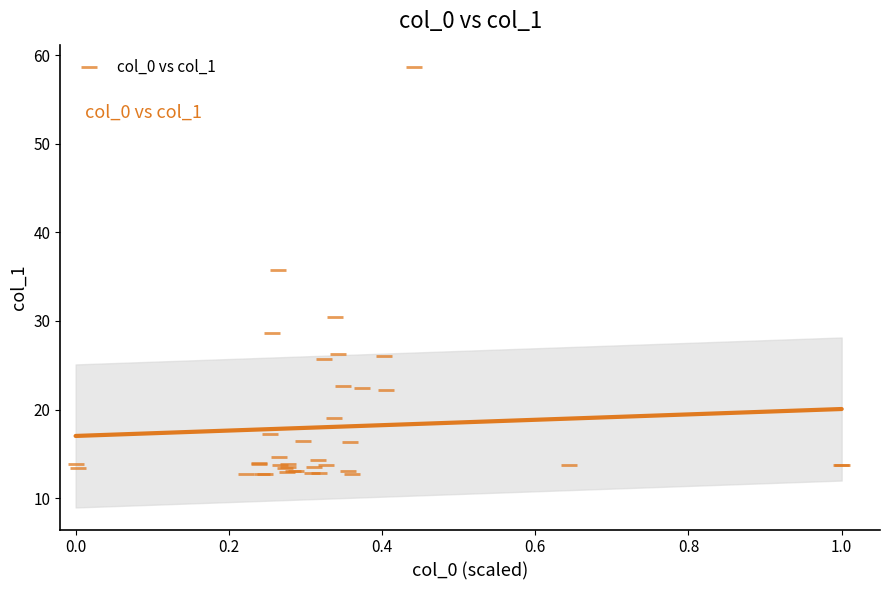

What Y value in the scatter plot is closest to 35?

35.8